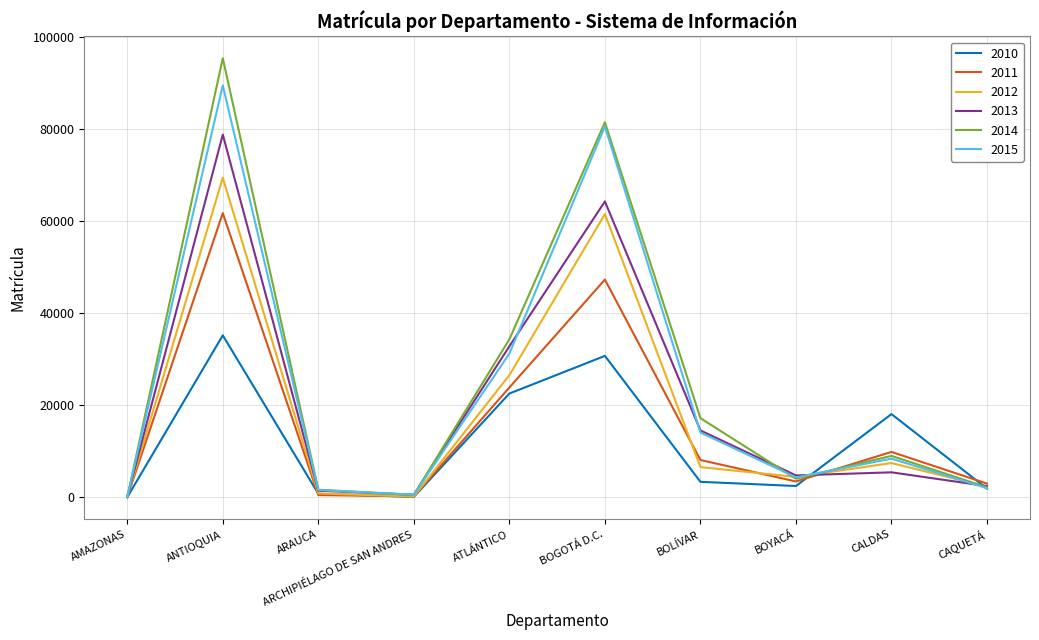

Where does the 2013 series first go above 5422?

ANTIOQUIA